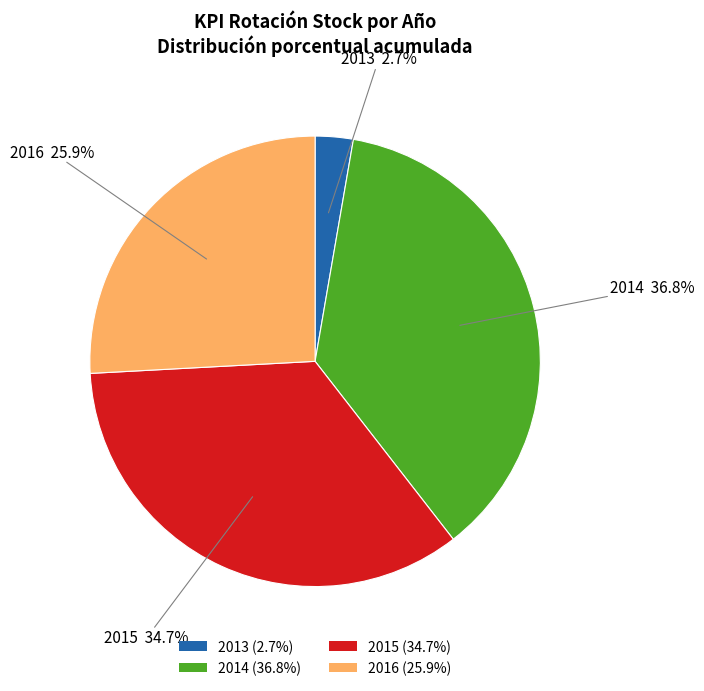

Count the number of slices in the pie.

4